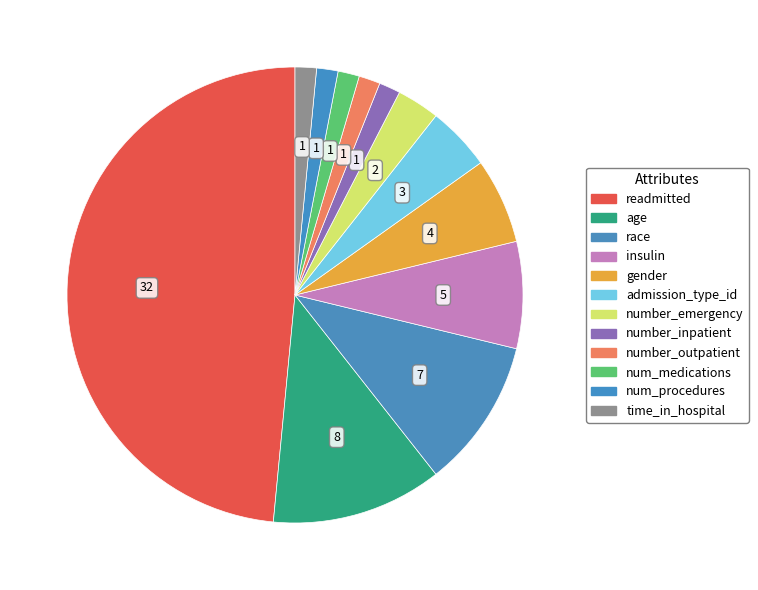

Count the number of slices in the pie.

12